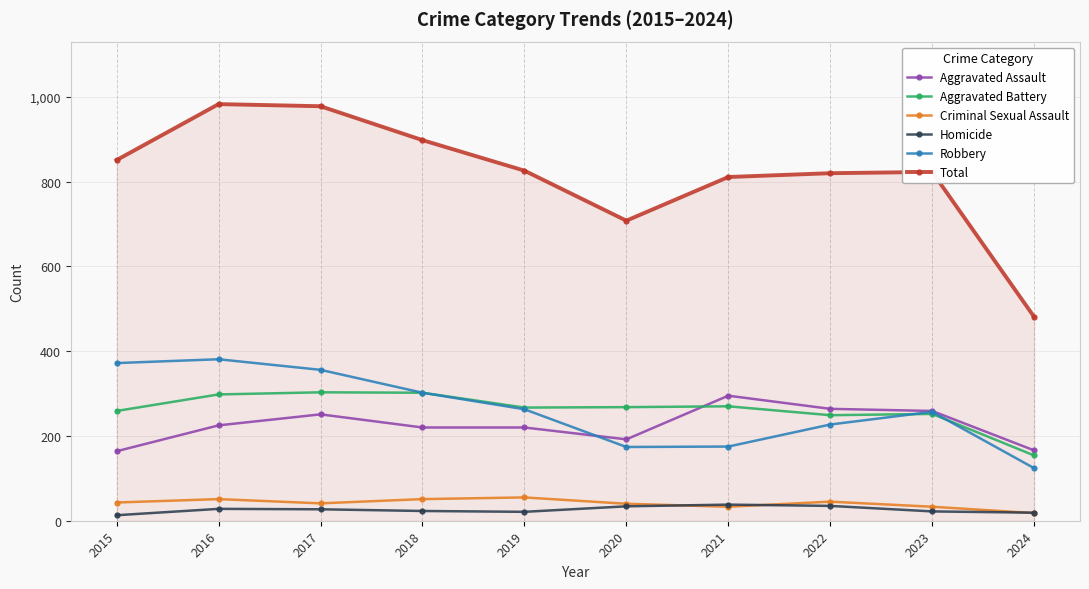

How many data points in Aggravated Battery are less than 268?

5